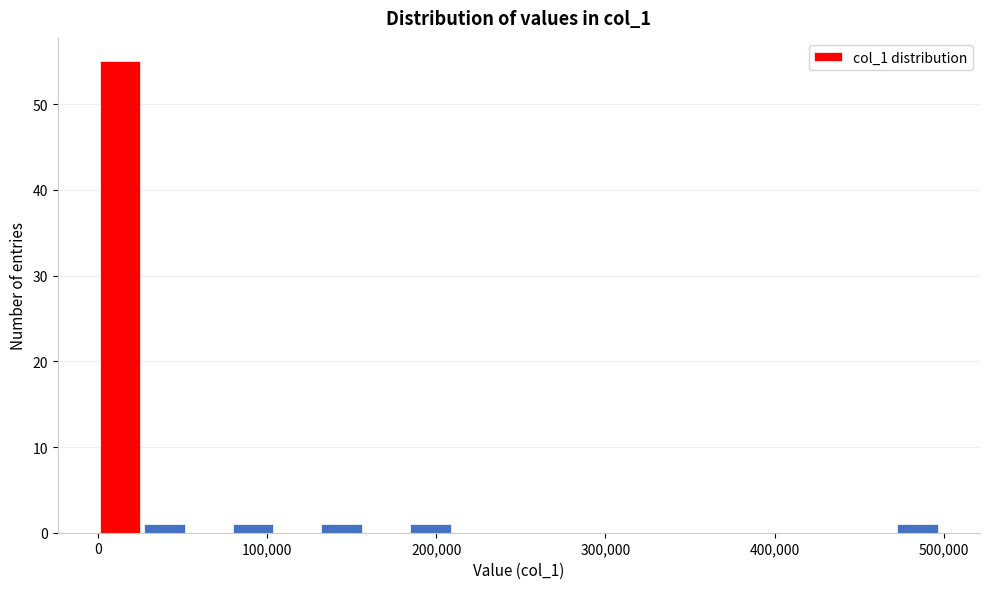

Around what value on the x-axis is the tallest bar? Give the approximate position of its centre, as read against the axis.

10000